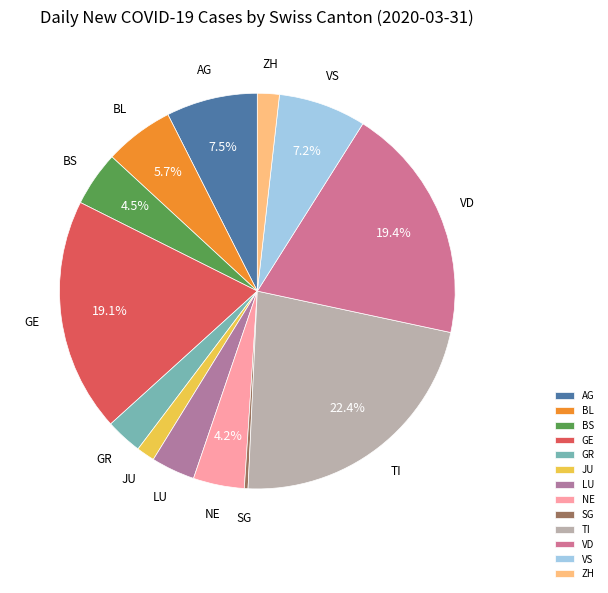

To the nearest percent, what percentage of the pie is NE?

4%